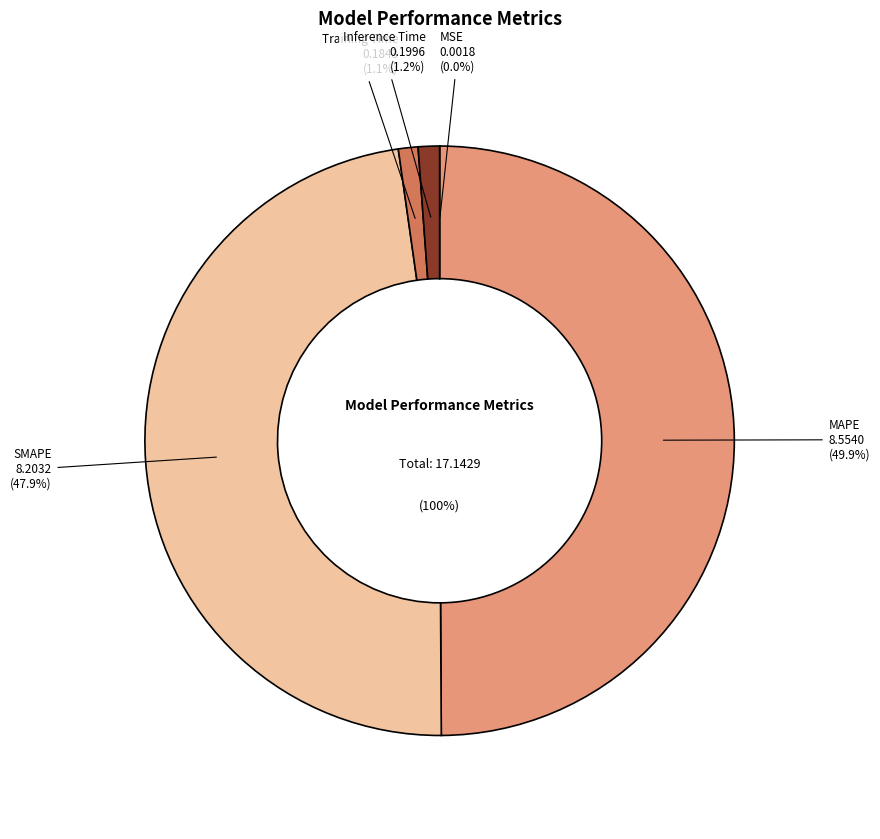

Which category has the biggest portion of the pie?

MAPE